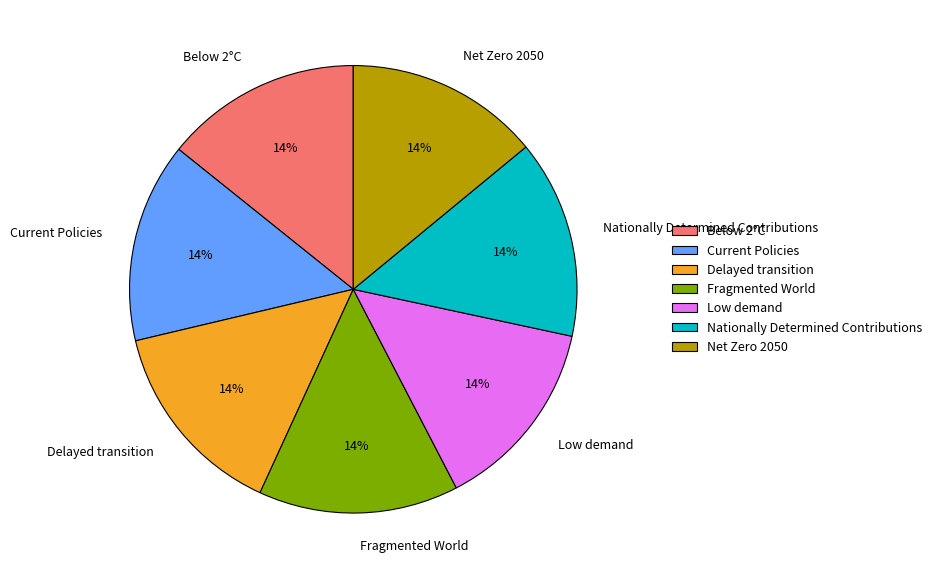

Is it true that Current Policies is 14% of the pie?

True